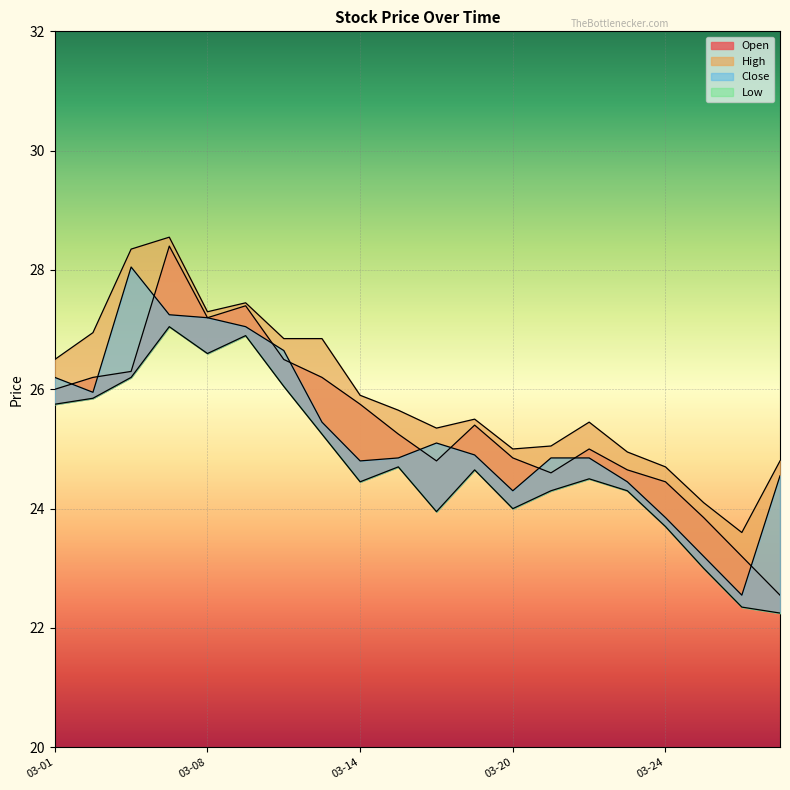

How many values in the Close series are below 24?

3